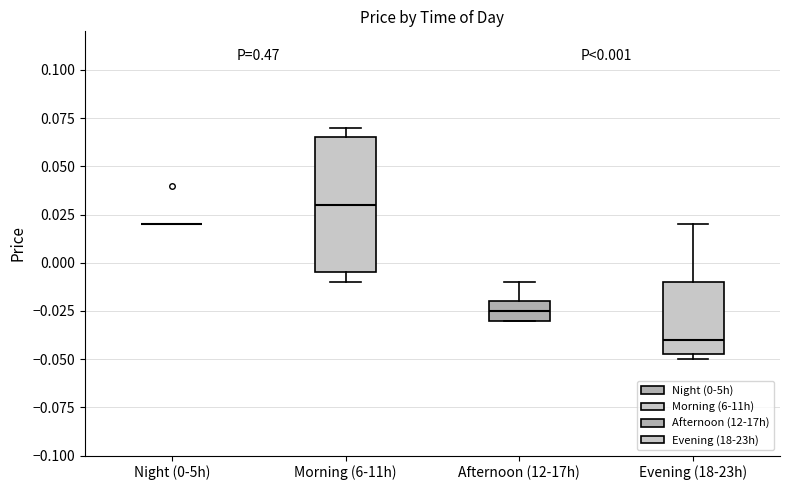

Which box is the tallest, from its lower edge to its upper edge?

Morning (6-11h)